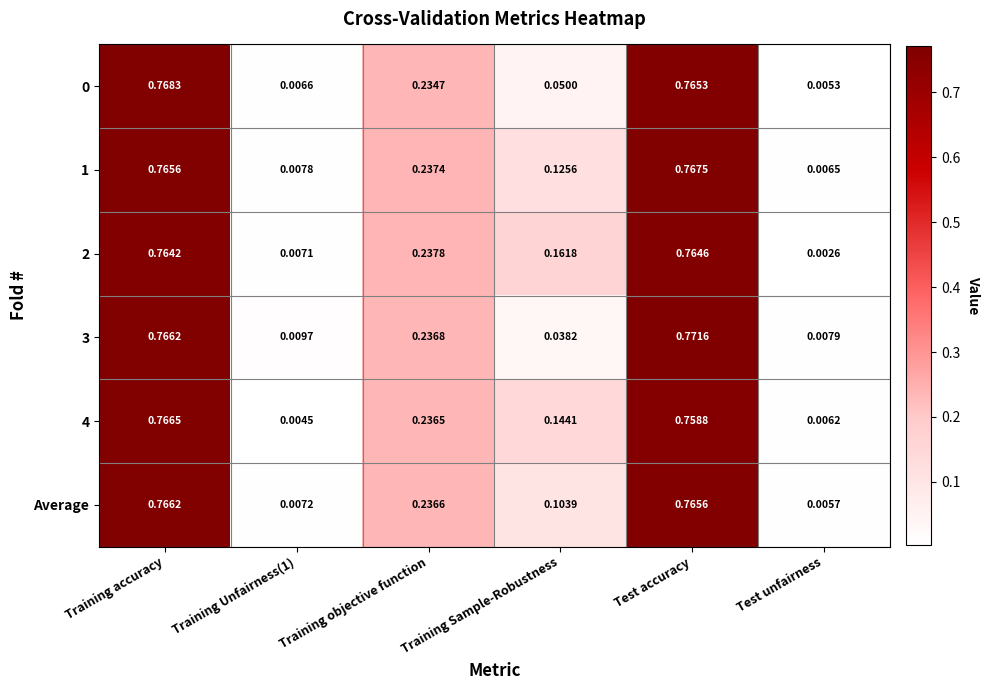

At which label does 1 reach its peak?

Test accuracy